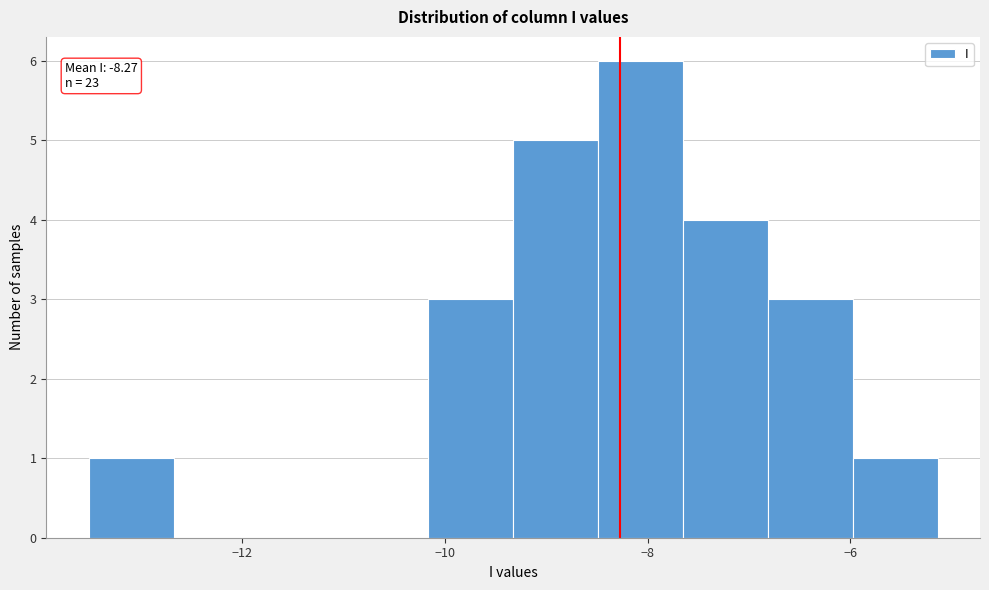

Which range on the x-axis has the tallest bar?

-8.4 to -7.6